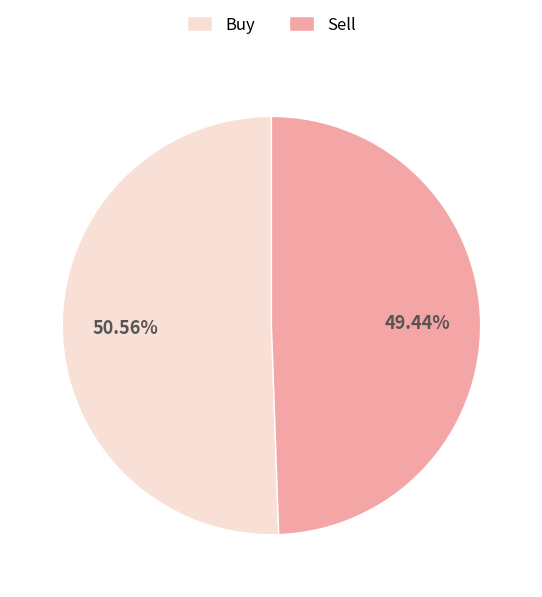

What is the smallest slice in the pie chart?

Sell